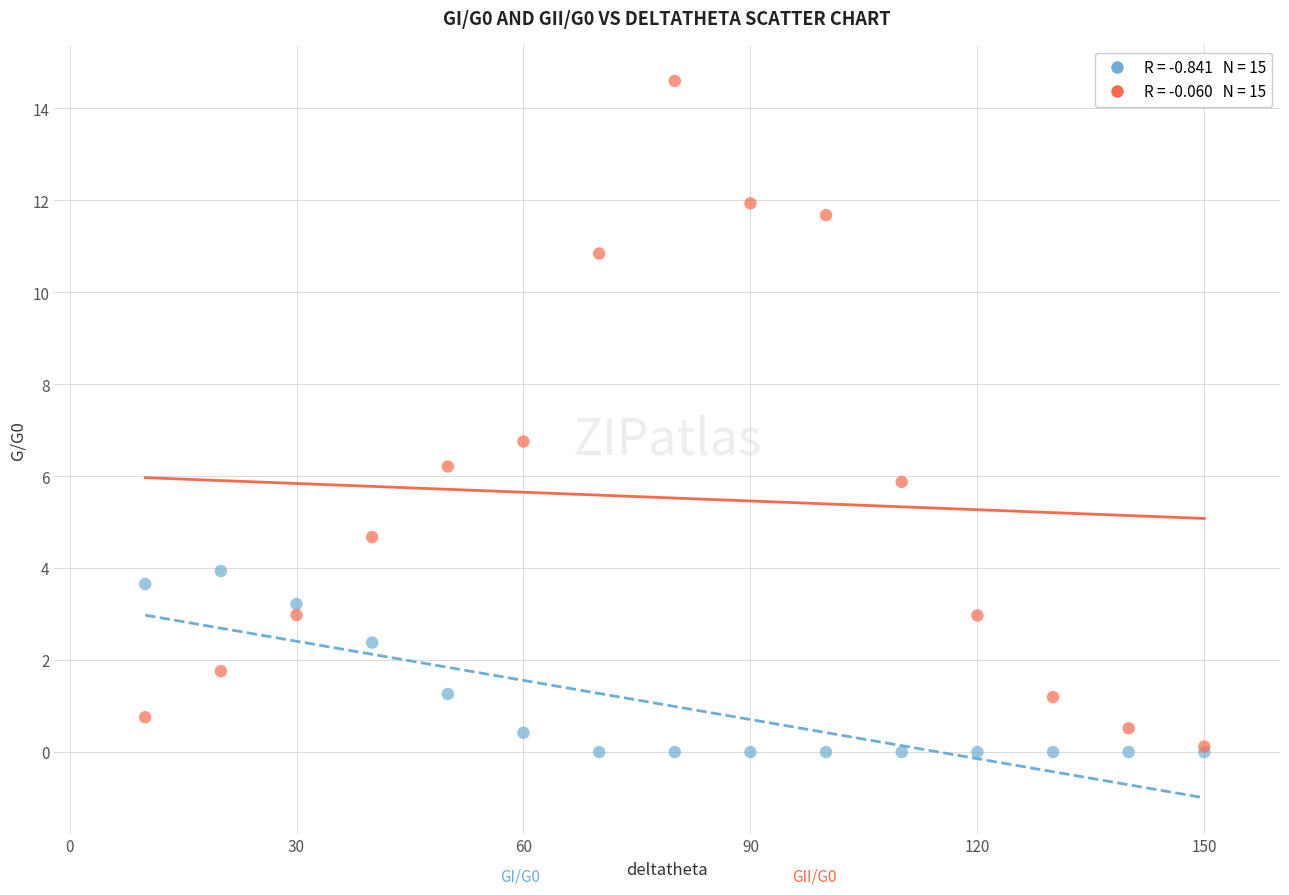

Across all series, what Y value is closest to 7?

6.8